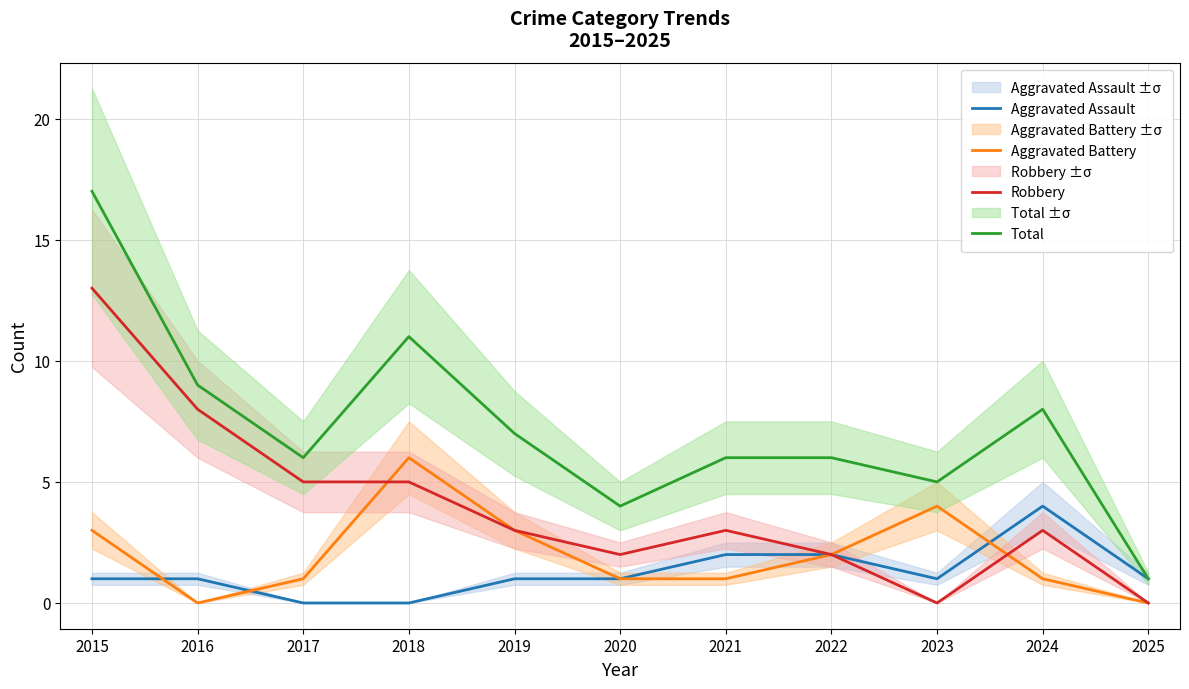

How many lines are shown in the chart?

4